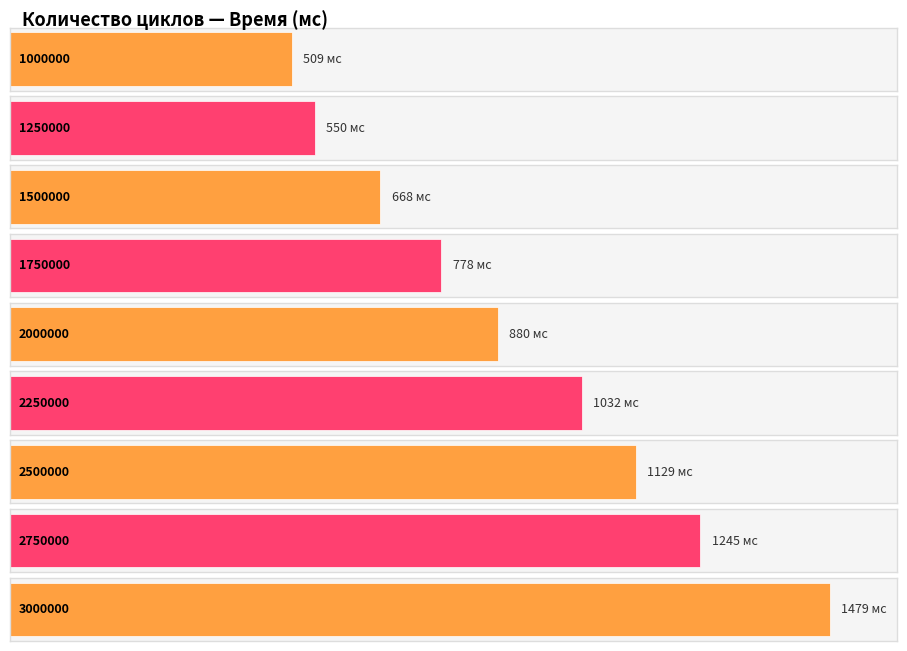

The value at 2750000 is 1245. True or false?

True